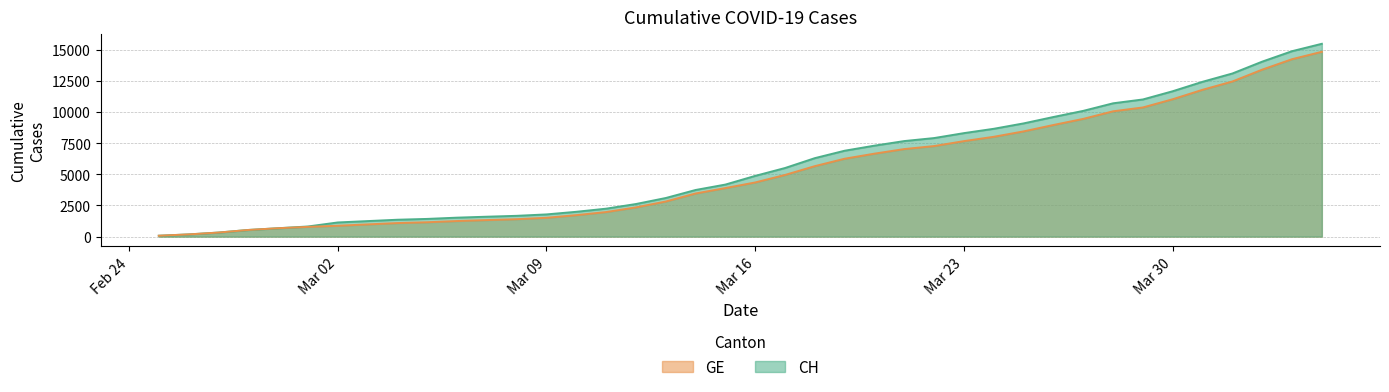

What is the lowest value of the GE series?

72